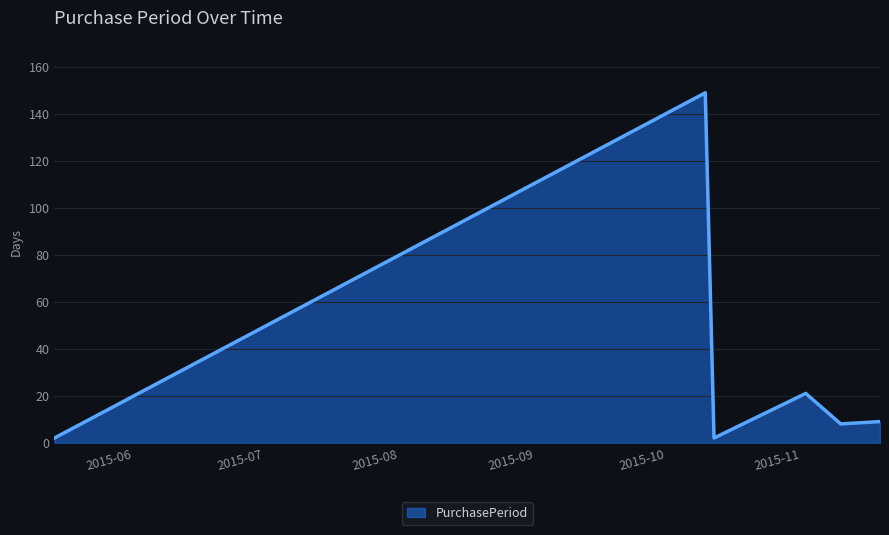

What is the maximum value shown in the chart?

149